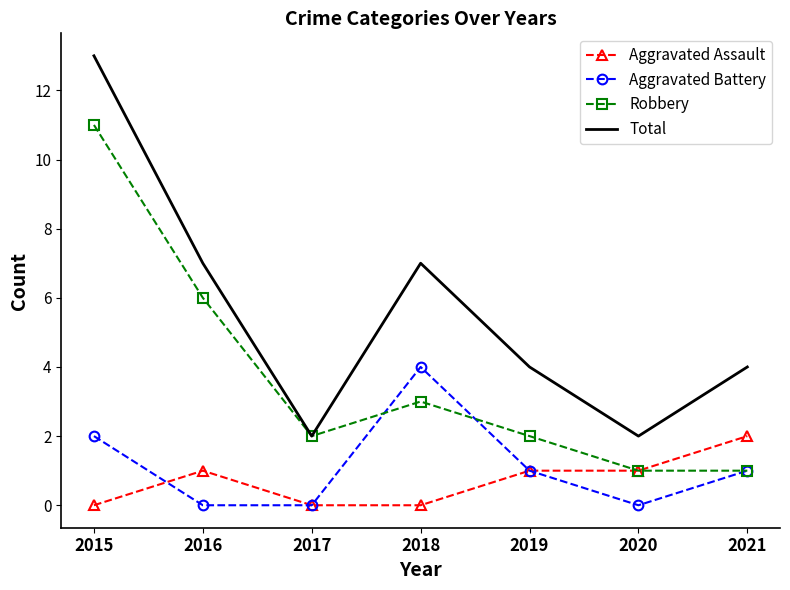

Reading left to right, extract all data points from this chart.

Aggravated Assault: 0	1	0	0	1	1	2
Aggravated Battery: 2	0	0	4	1	0	1
Robbery: 11	6	2	3	2	1	1
Total: 13	7	2	7	4	2	4